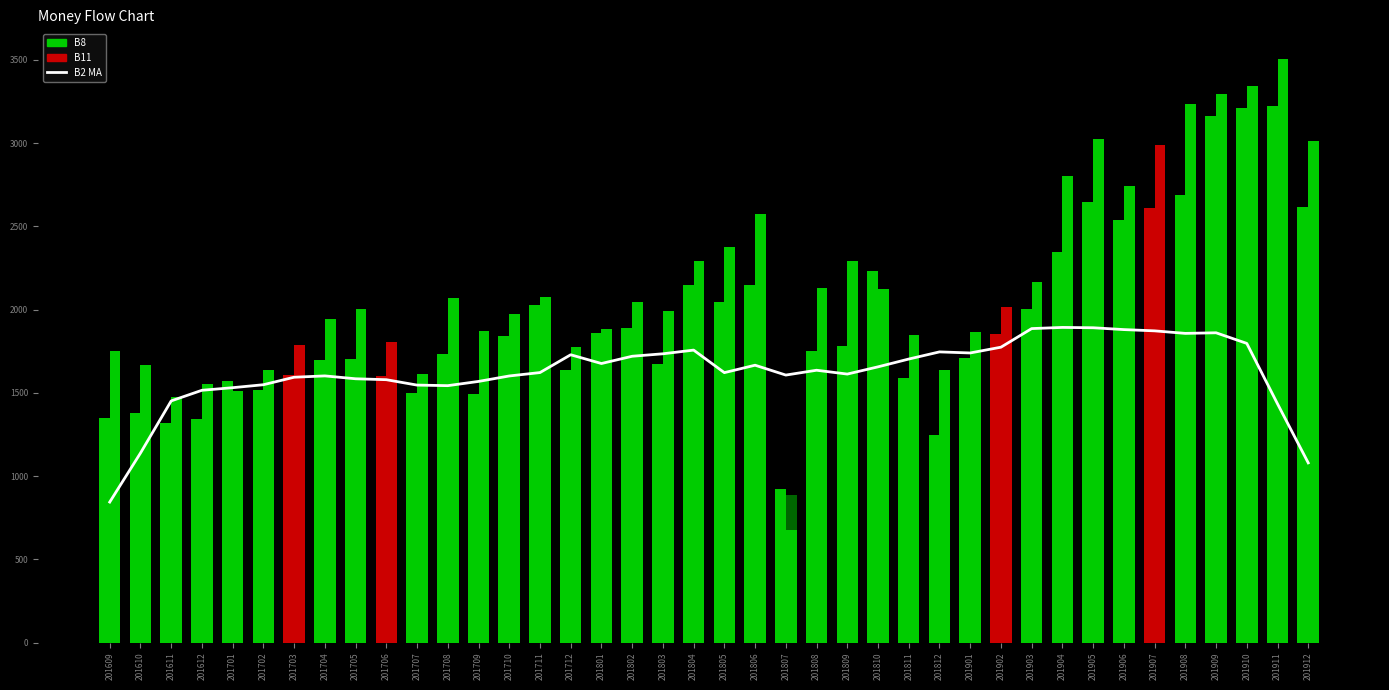

What is the difference between the maximum and second lowest values in the QA (scaled) series?

800.1